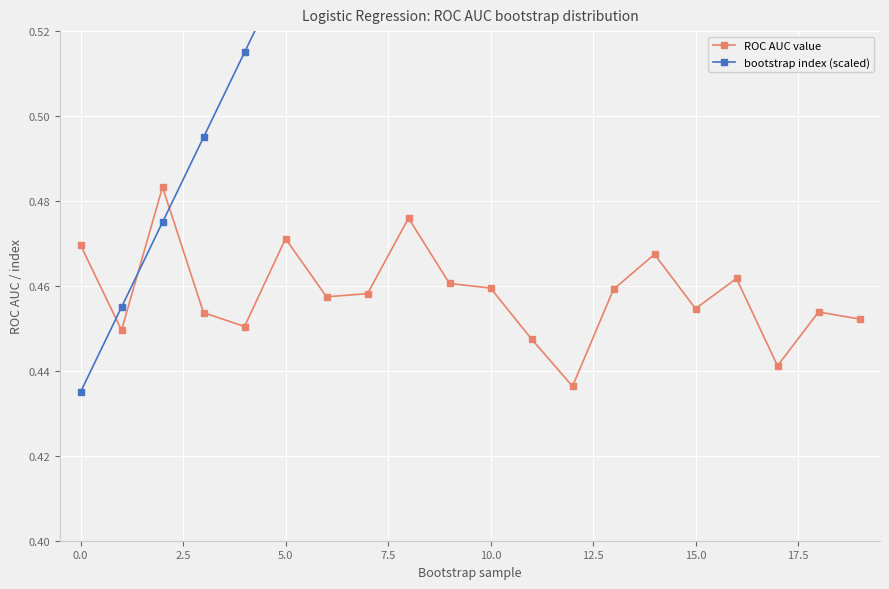

How many ROC AUC value values are between 0 and 1?

20